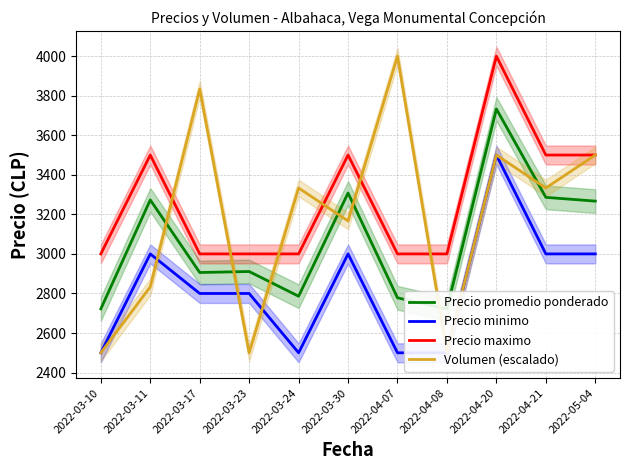

What is the difference between the second highest and minimum values in the Precio maximo series?

500